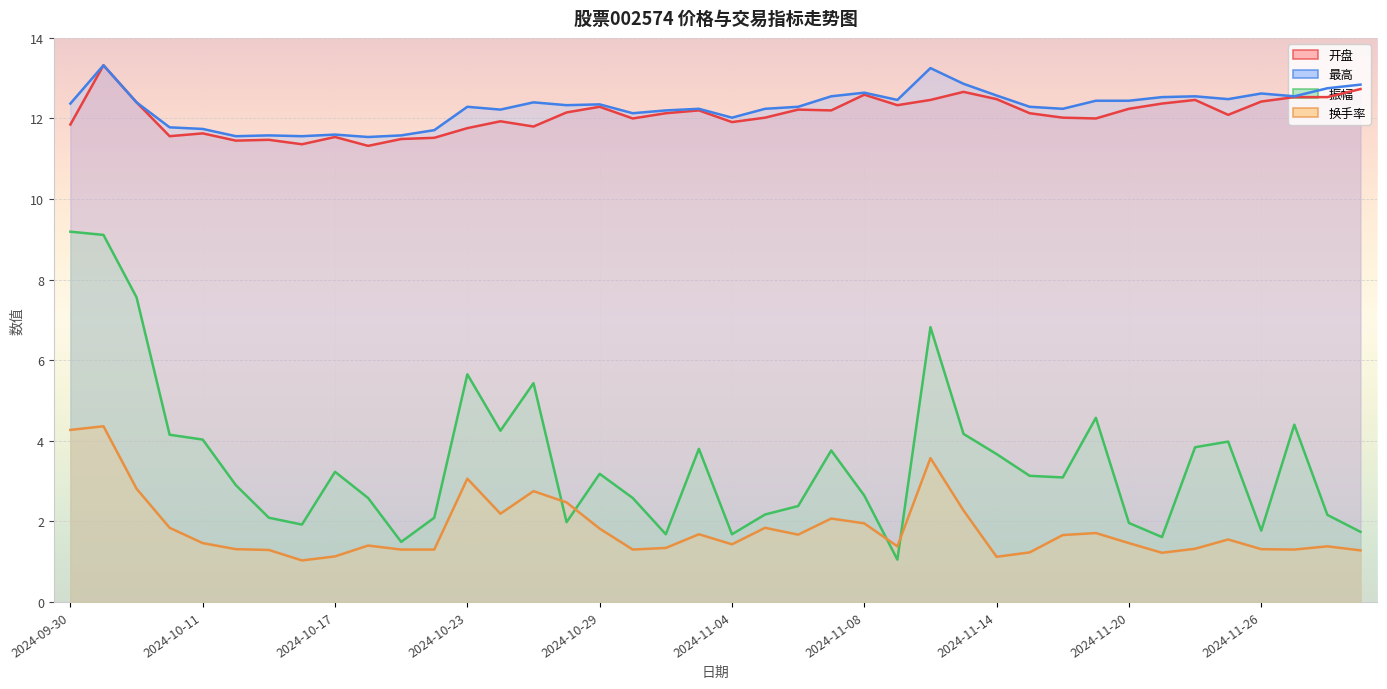

What is the greatest value displayed?

13.3